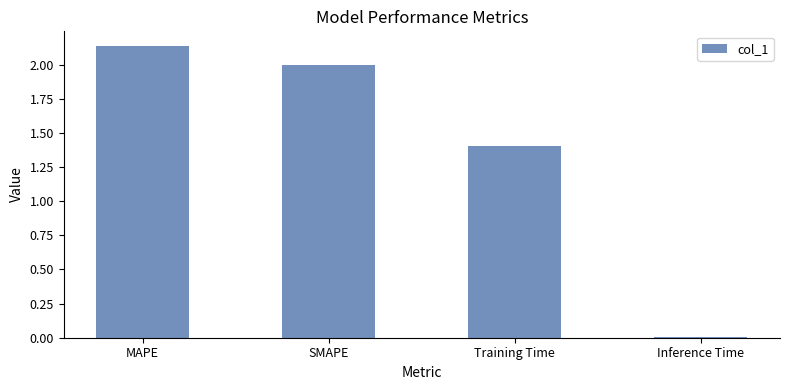

Which label corresponds to the largest value in the chart?

MAPE